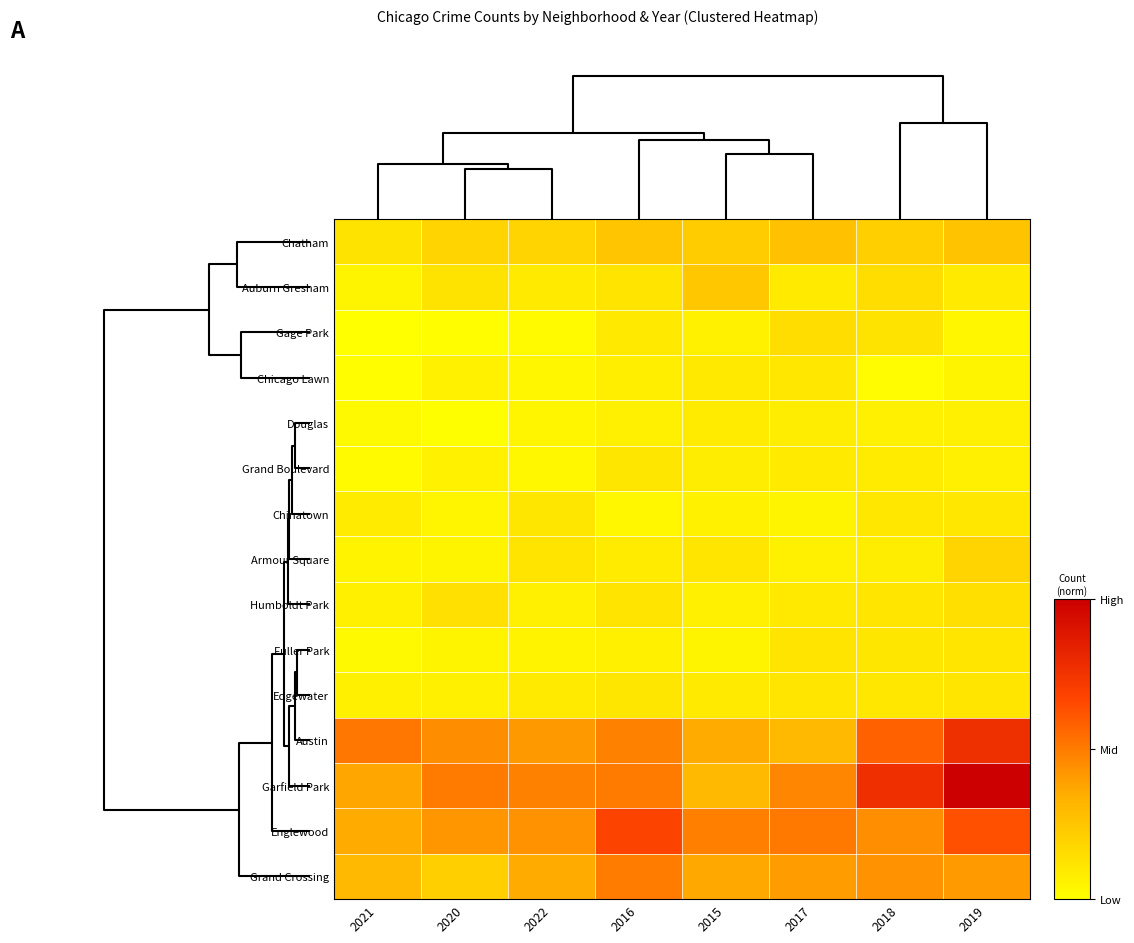

List the series in order of their peak value, highest first.

Garfield Park, Austin, Englewood, Grand Crossing, Chatham, Auburn Gresham, Armour Square, Gage Park, Humboldt Park, Fuller Park, Edgewater, Grand Boulevard, Chinatown, Chicago Lawn, Douglas